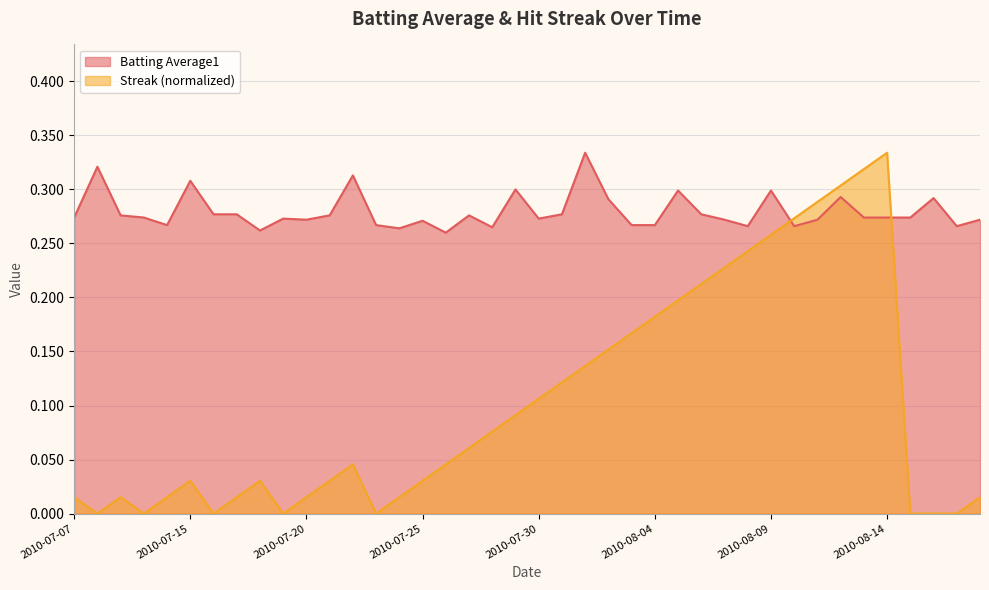

The Streak series shows 0.0 at 2010-07-25. True or false?

False